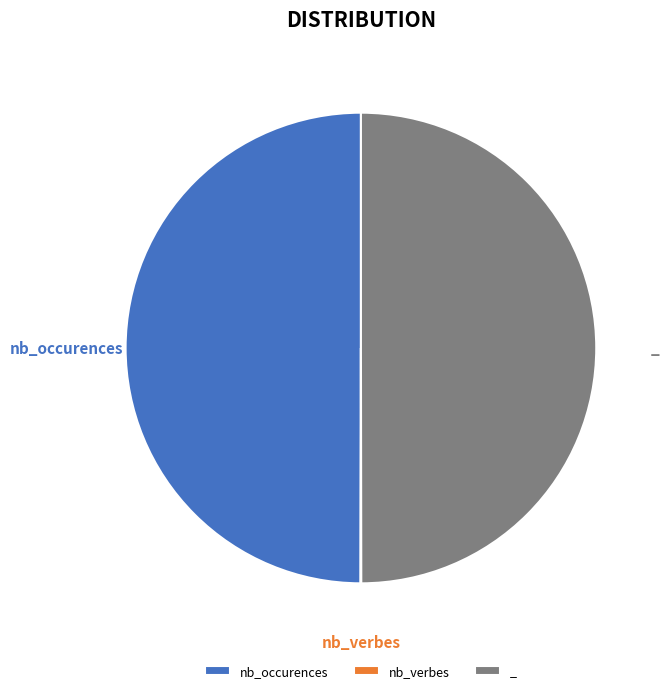

The _ slice represents 50% of the pie. True or false?

True